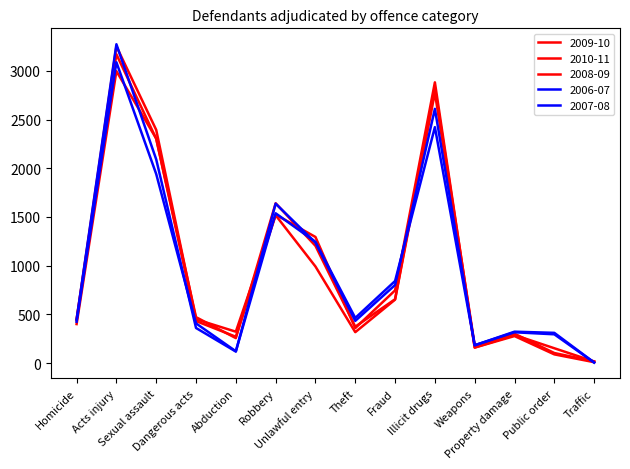

Which series has the largest total across all categories?

2008-09